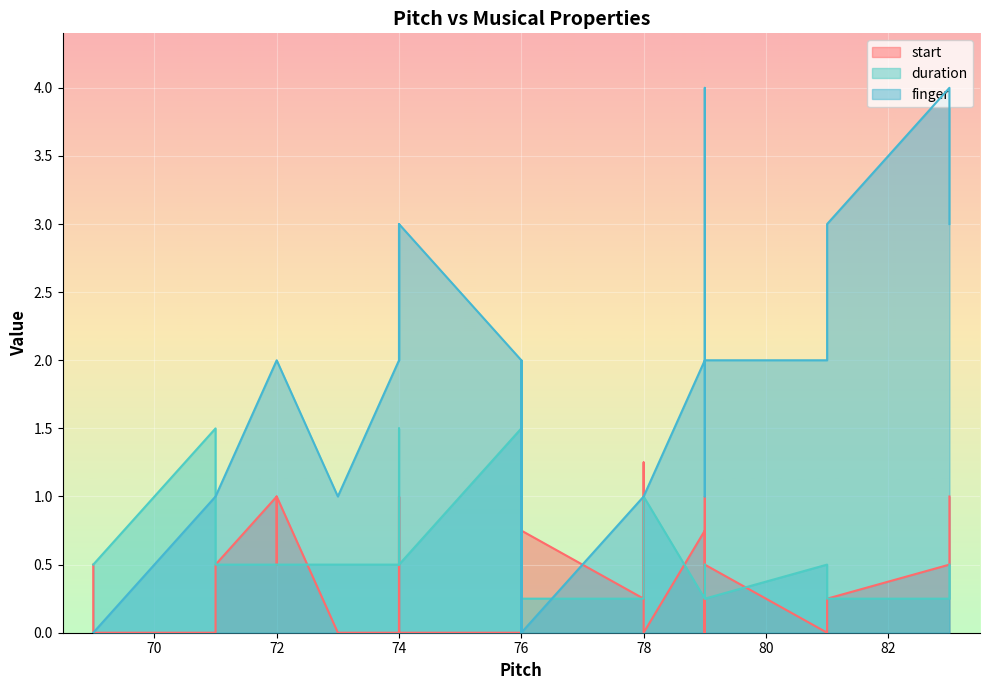

What is the average value of the start series?

0.4